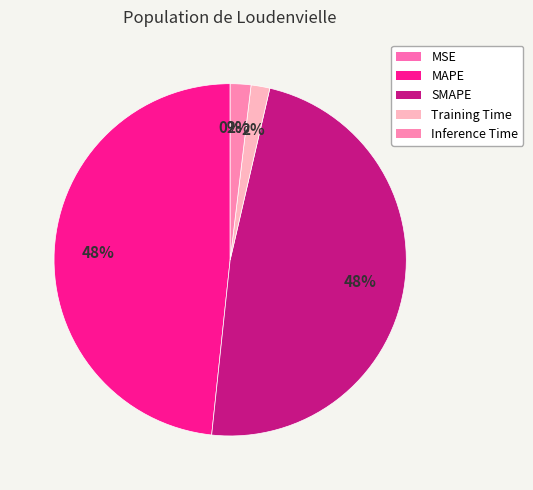

Is there any slice that represents more than half of the pie?

No